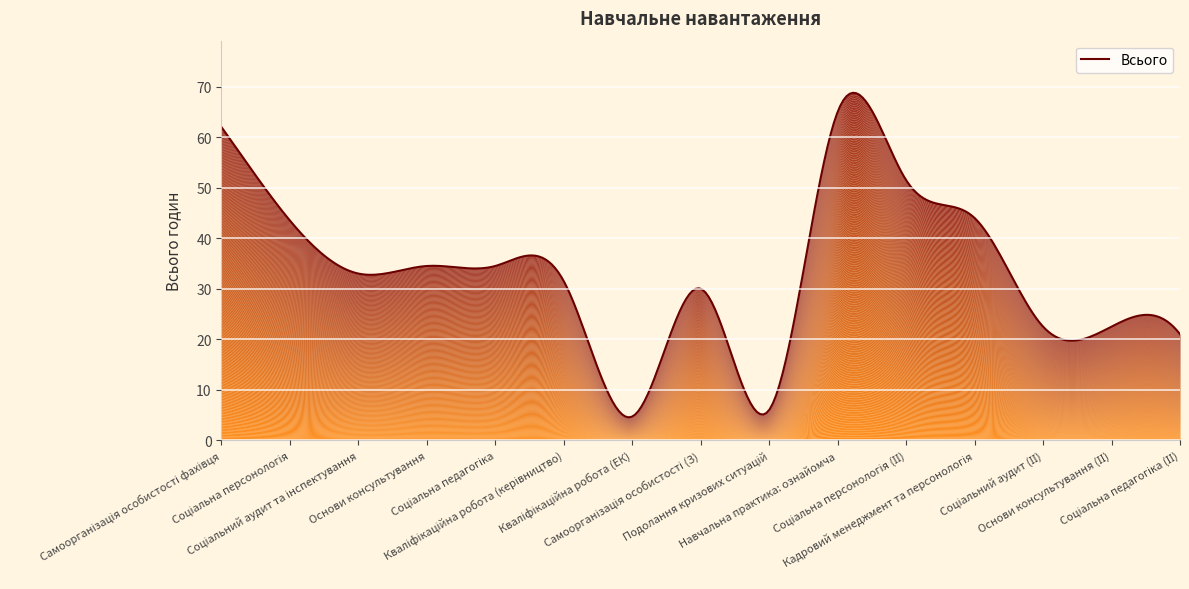

Which category has the highest value across all series?

Навчальна практика: ознайомча